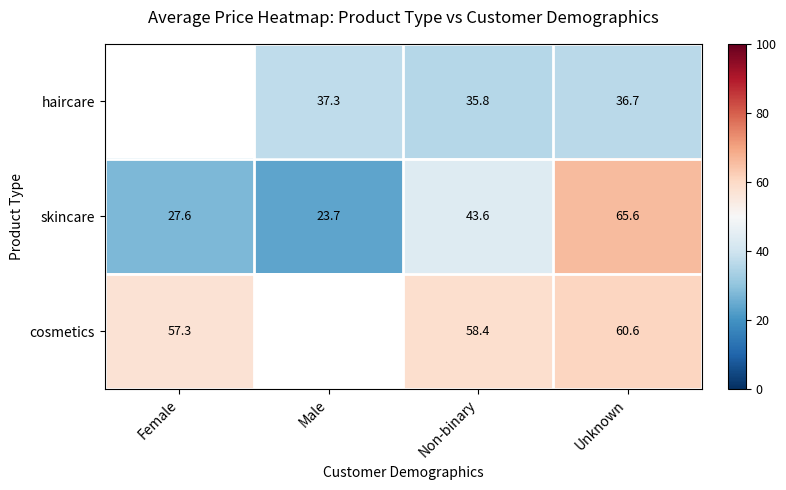

What is the sum of the skincare values at Non-binary and Male?

67.3